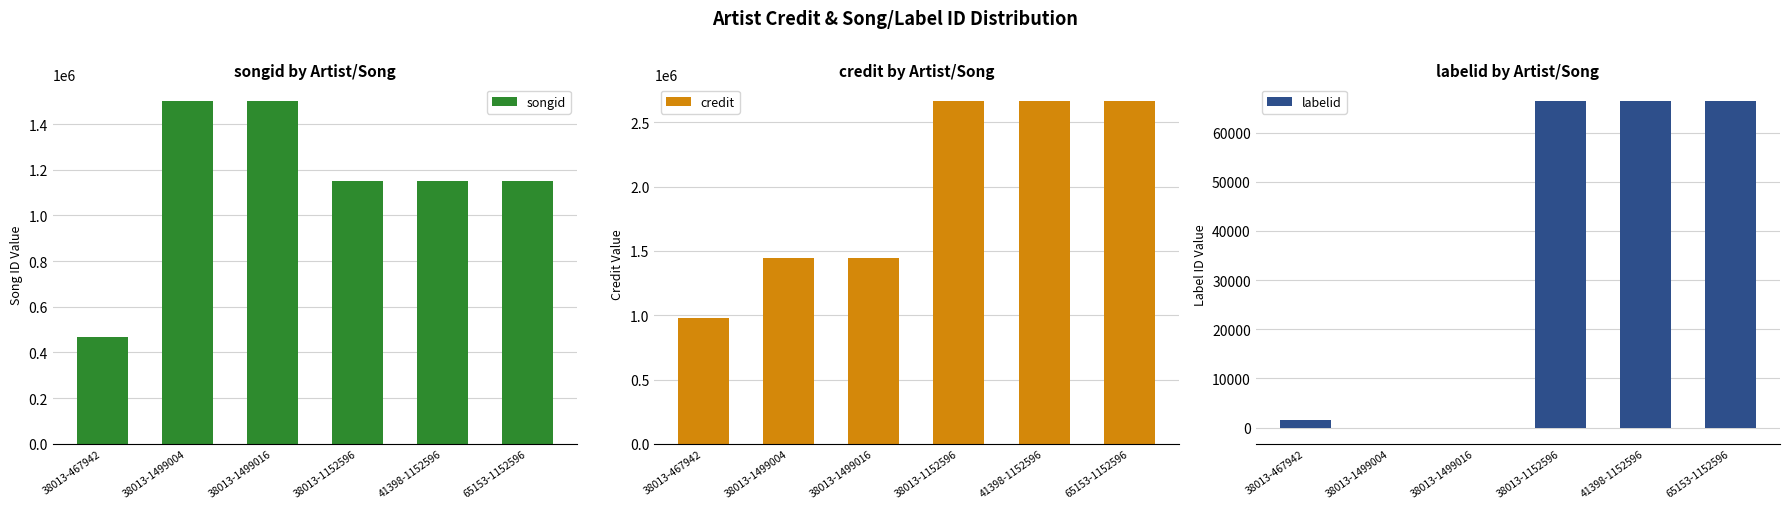

What position from the left is 38013-1499004?

2